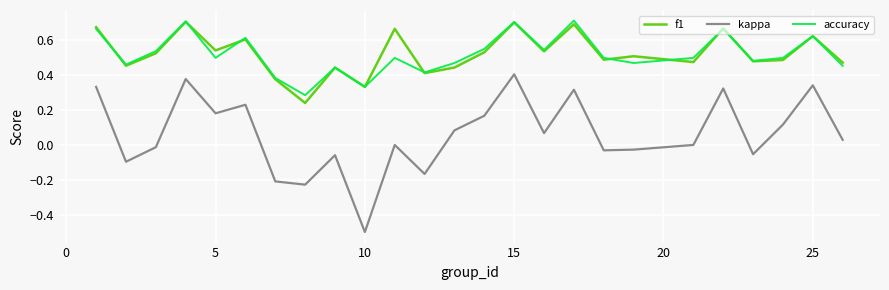

True or false: kappa and f1 intersect in this chart.

False